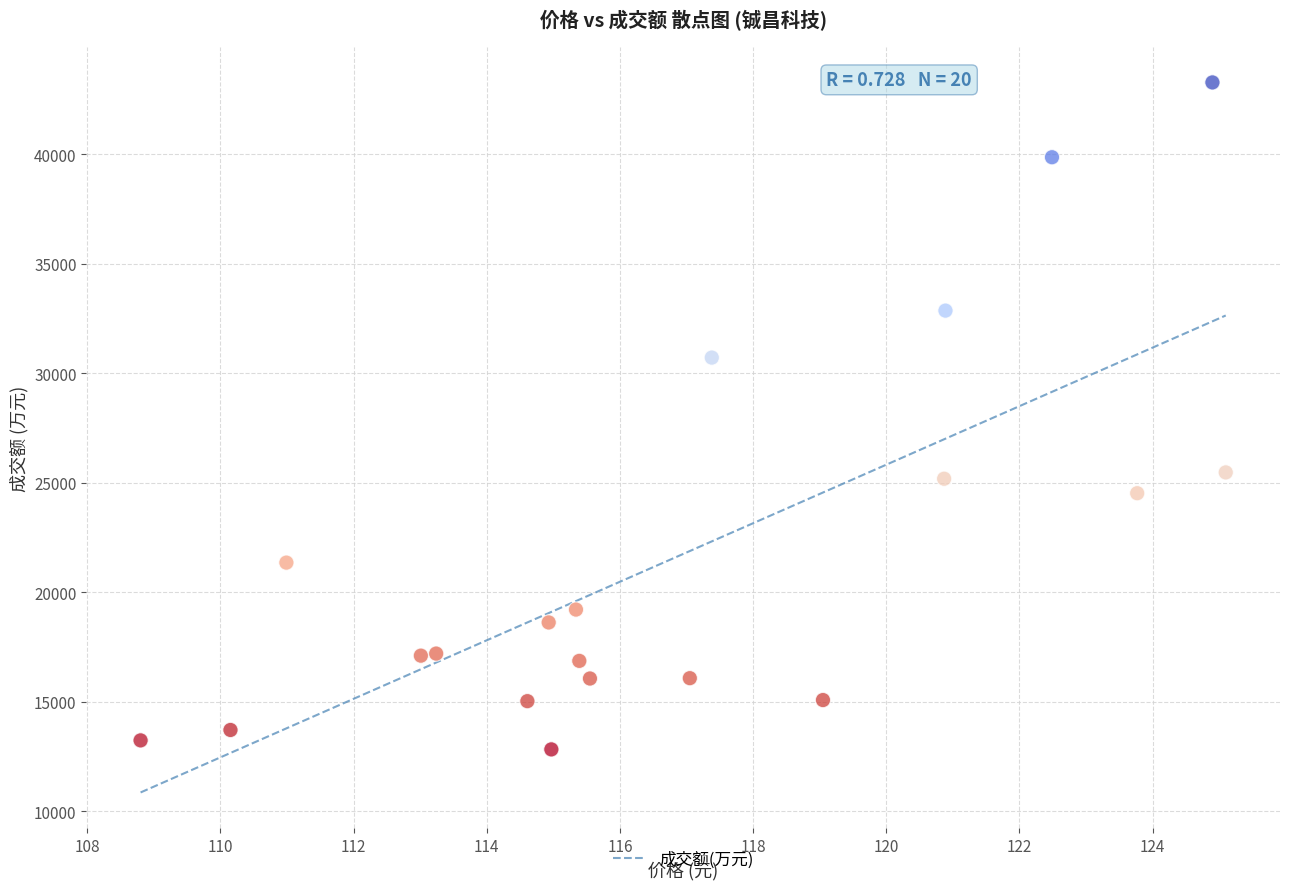

What is the range of Y values (max minus min)?

30442